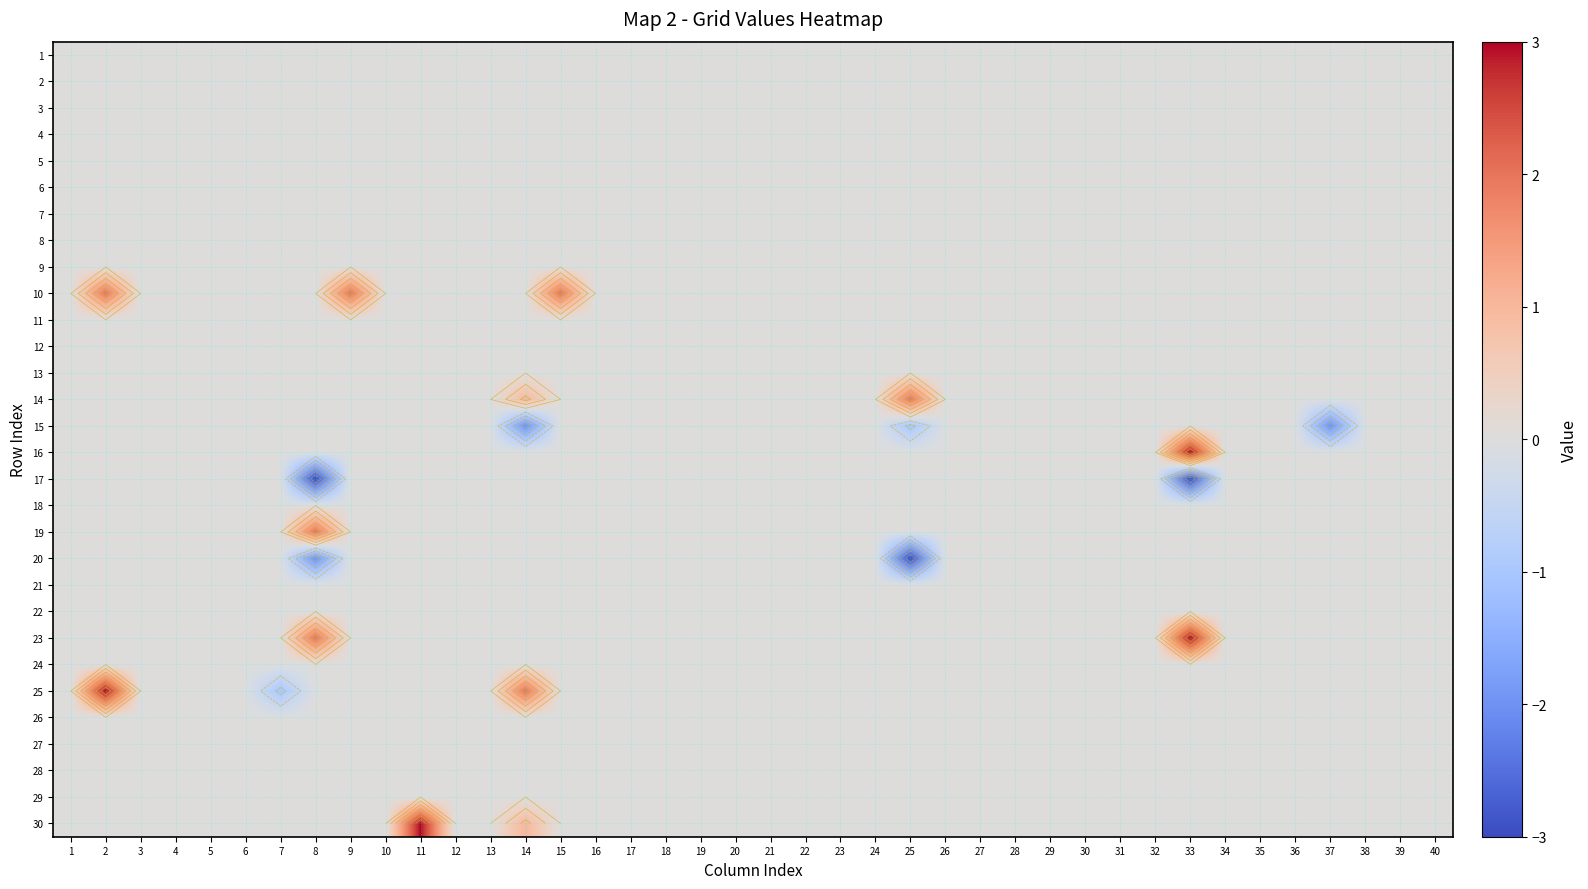

What is the minimum value shown in the chart?

-3